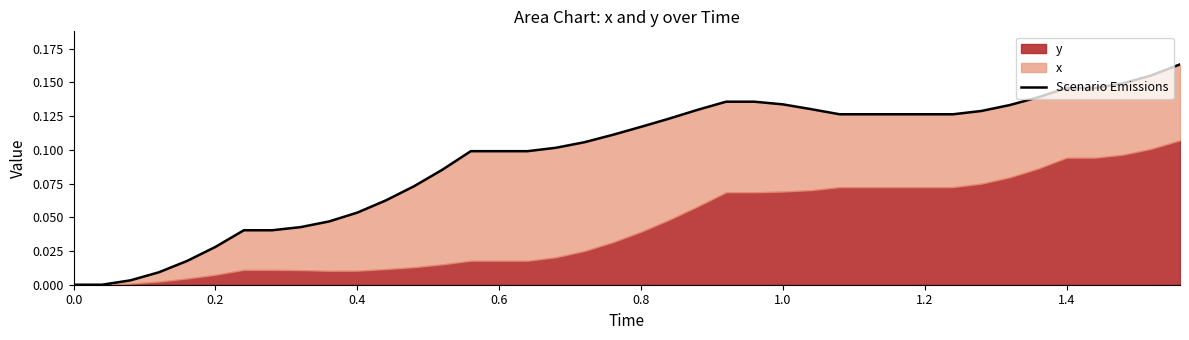

Count the number of categories in the chart.

40